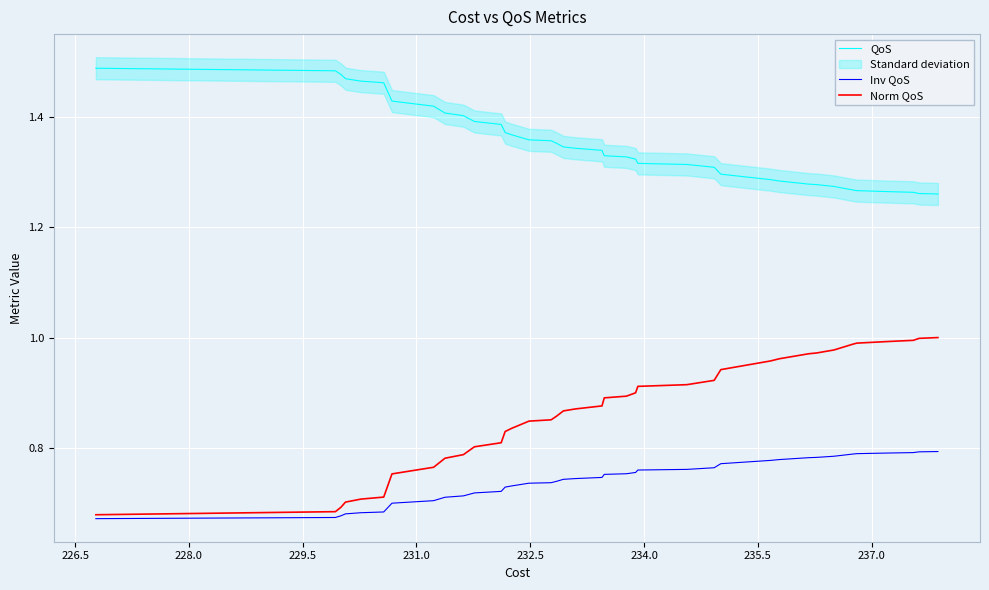

True or false: QoS and Norm QoS cross at least once.

False